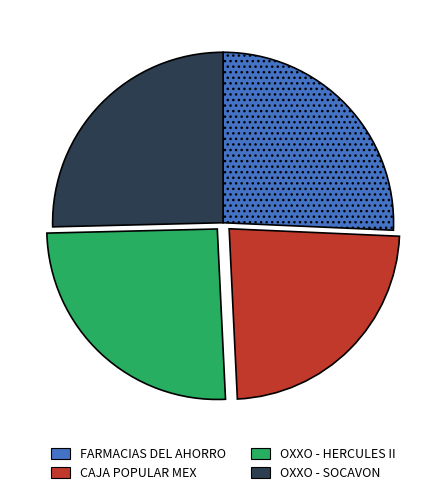

Does any single category account for the majority?

No